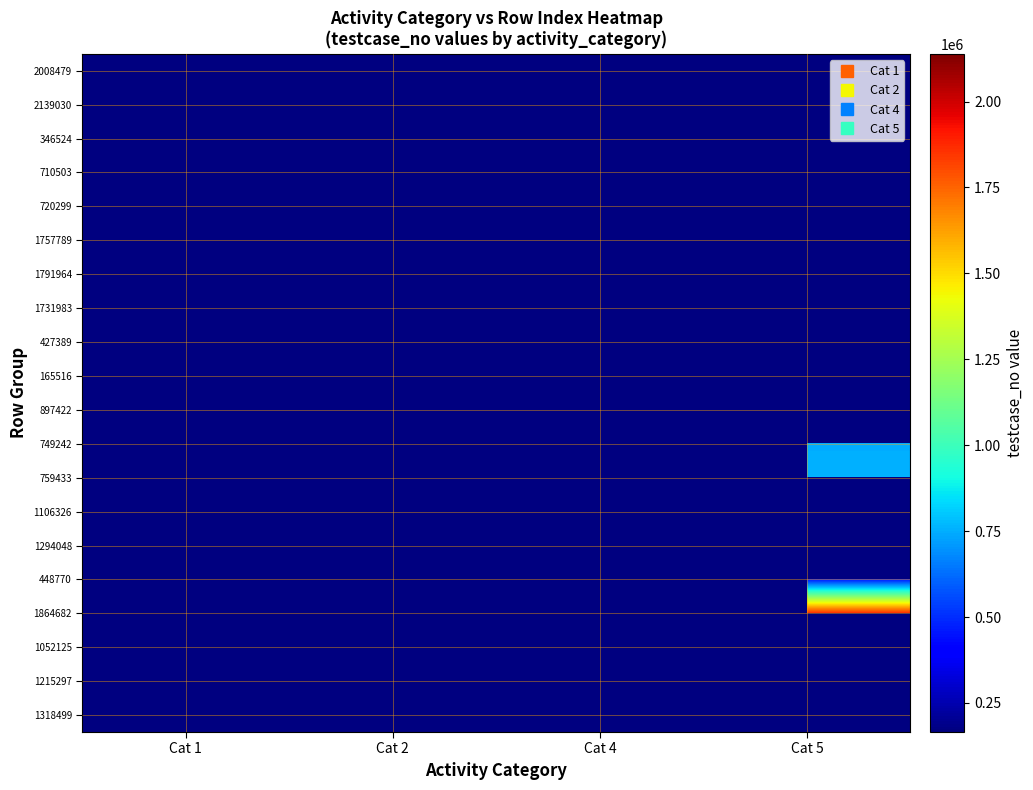

At which label does 897422 reach its peak?

Cat 1